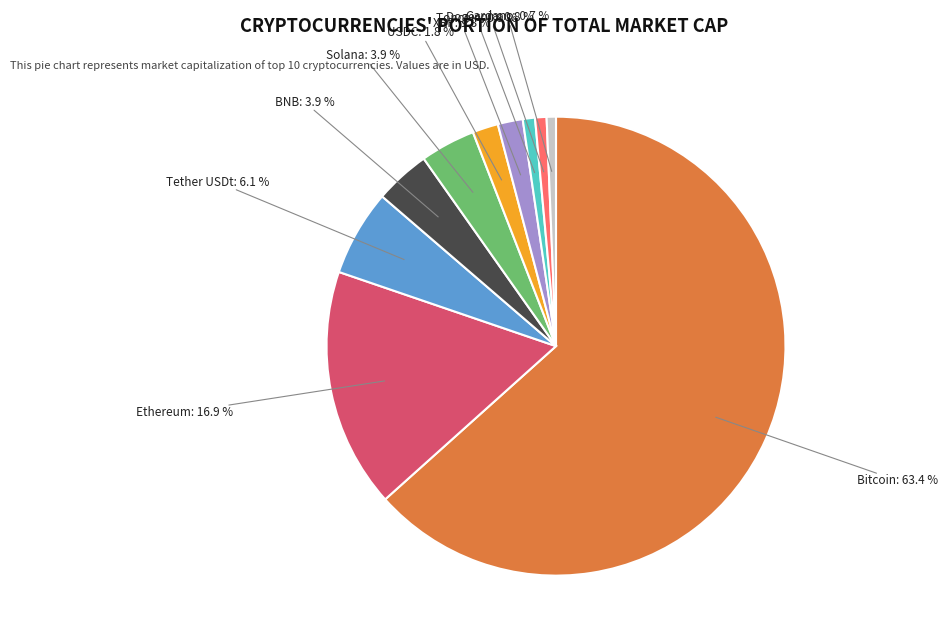

To the nearest percent, what percentage of the pie is Solana?

4%